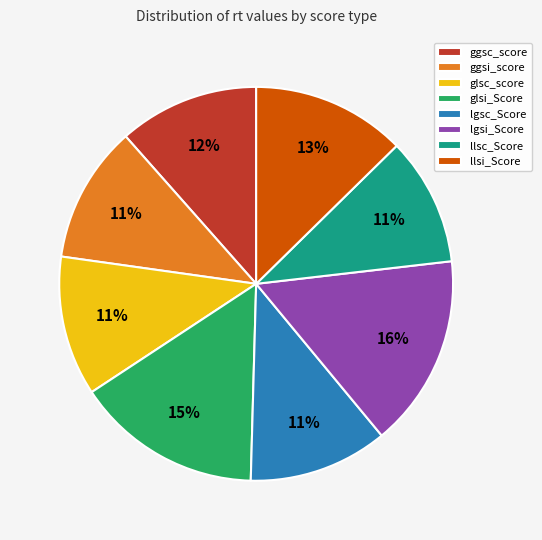

Is it true that ggsi_score is 11% of the pie?

True